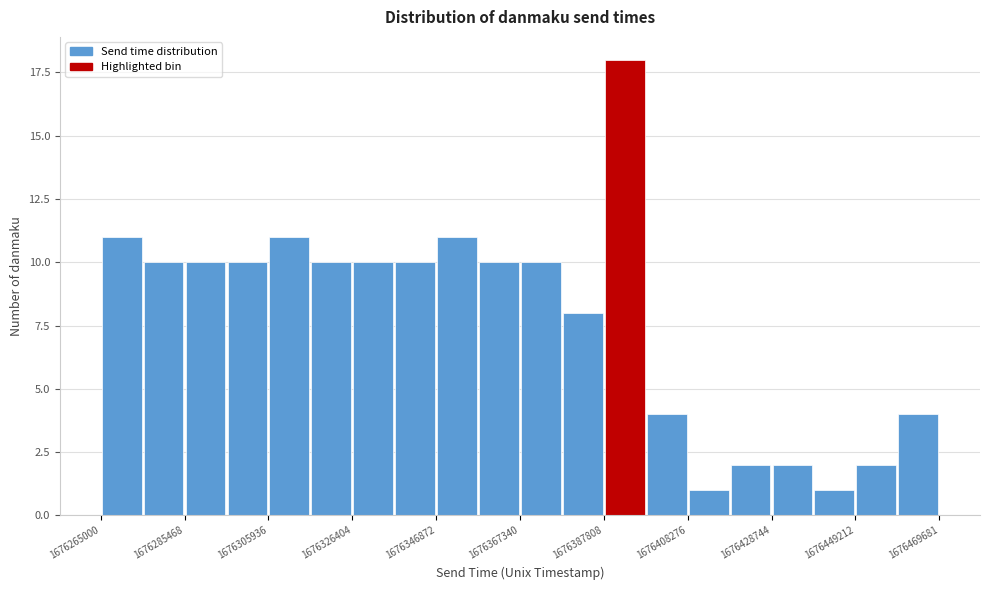

Read against the x-axis, roughly where is the centre of the tallest bar?

1676395000